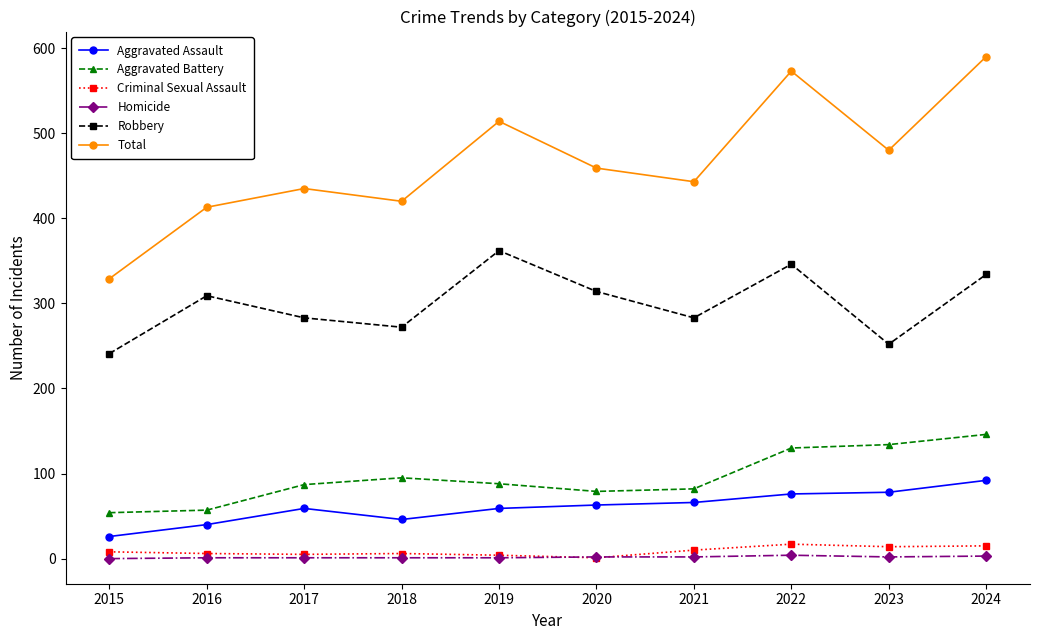

The value of Aggravated Assault at 2022 is 43. True or false?

False